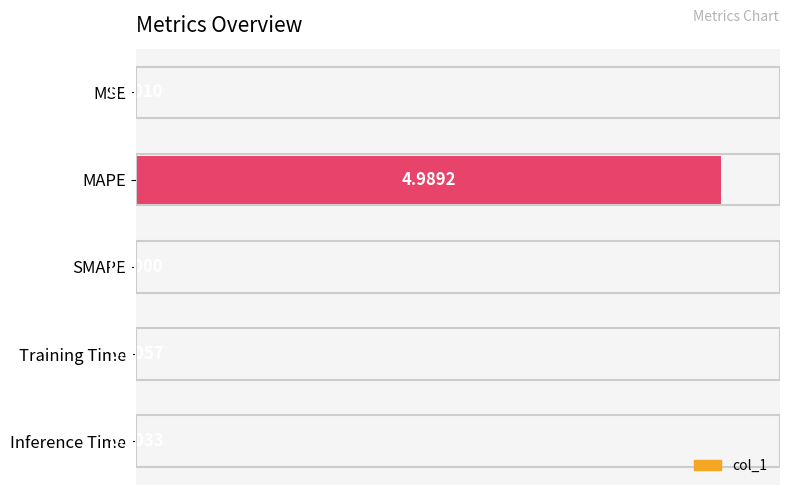

Between MAPE and Inference Time, which is larger?

MAPE